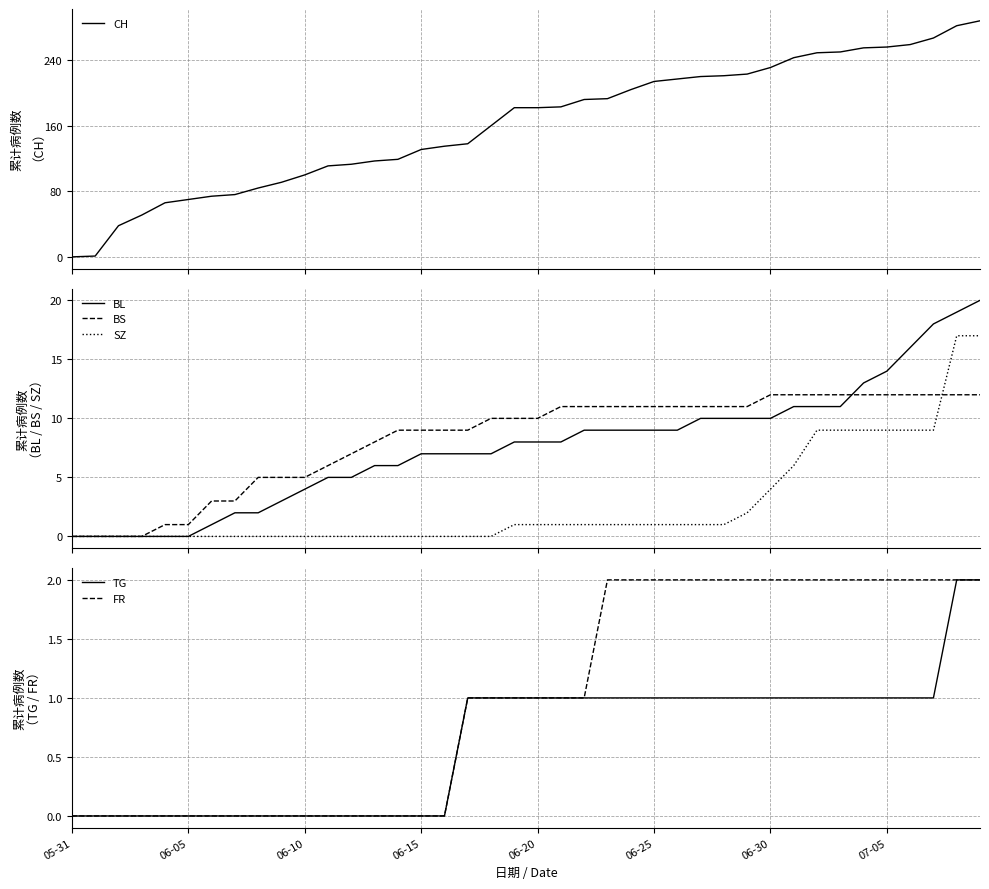

What is the highest value of the BS series?

12